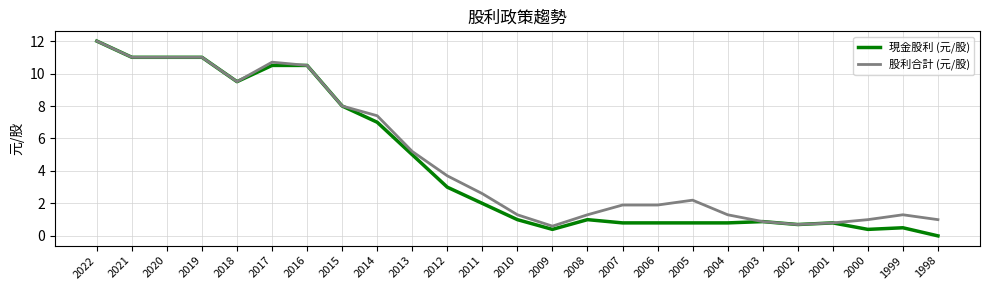

Which category has the lowest value in the 現金股利 (元/股) series?

1998